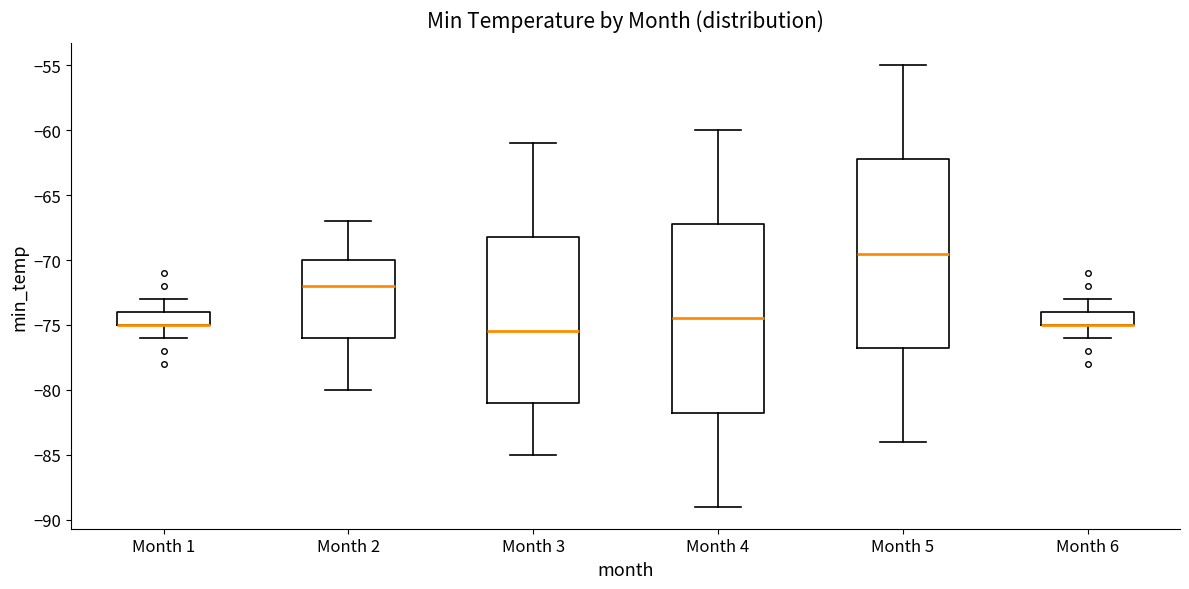

Where is the upper edge of the box for Month 4 on the y-axis? The values are not printed on the chart, so give them approximately, as read against the axis.

-67.0